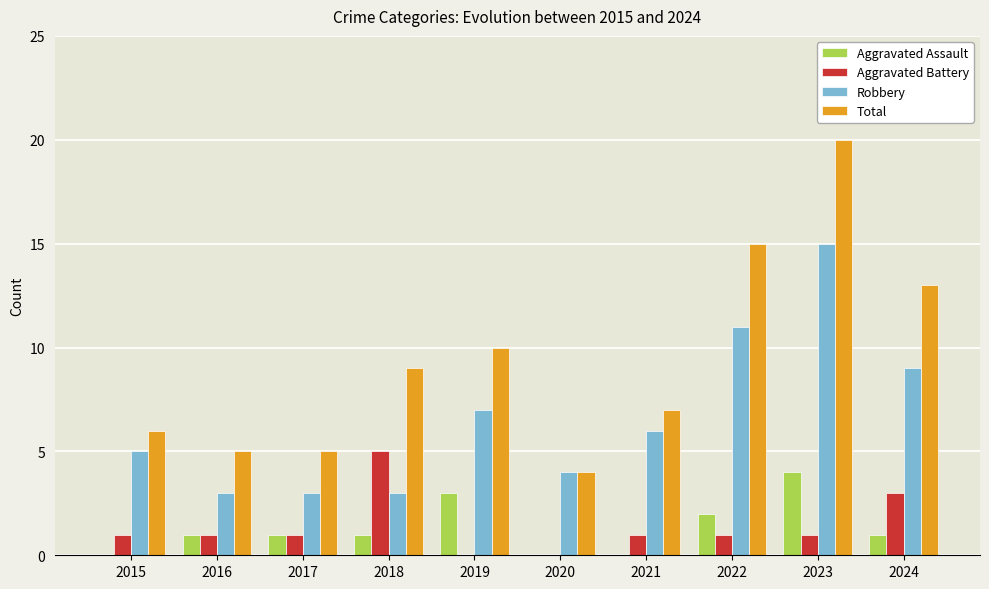

Is the value of Aggravated Battery at 2019 greater than the value of Robbery at 2020?

No